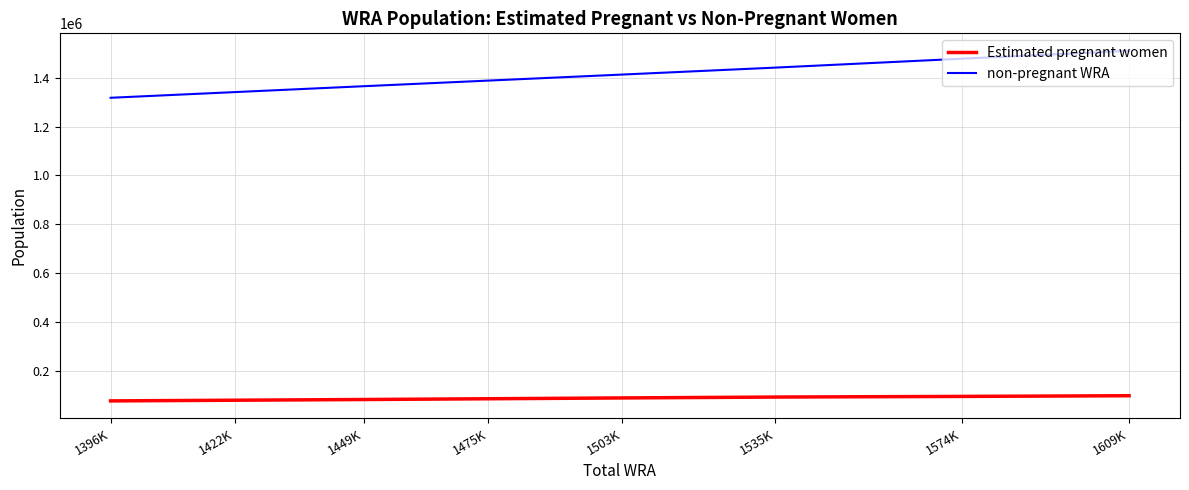

Which has a higher value, 1449K or 1535K?

1535K